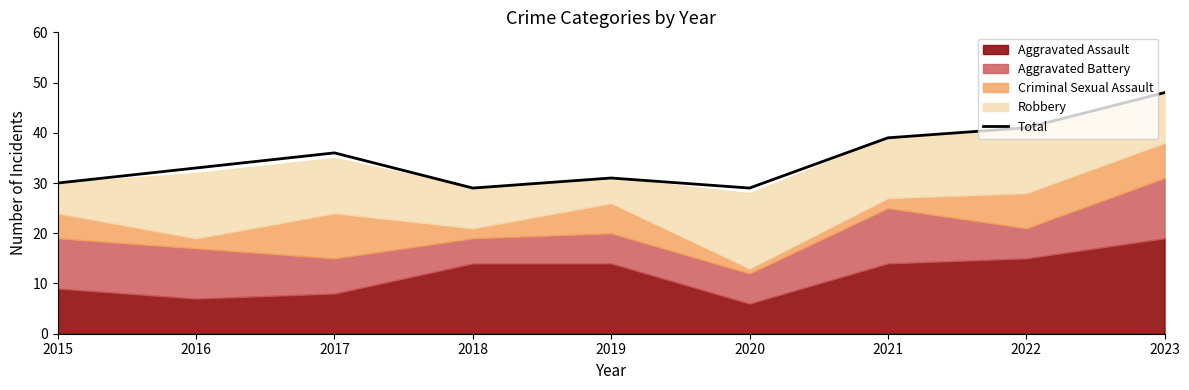

List the labels in order of value, largest first.

2023, 2022, 2021, 2017, 2016, 2019, 2015, 2018, 2020